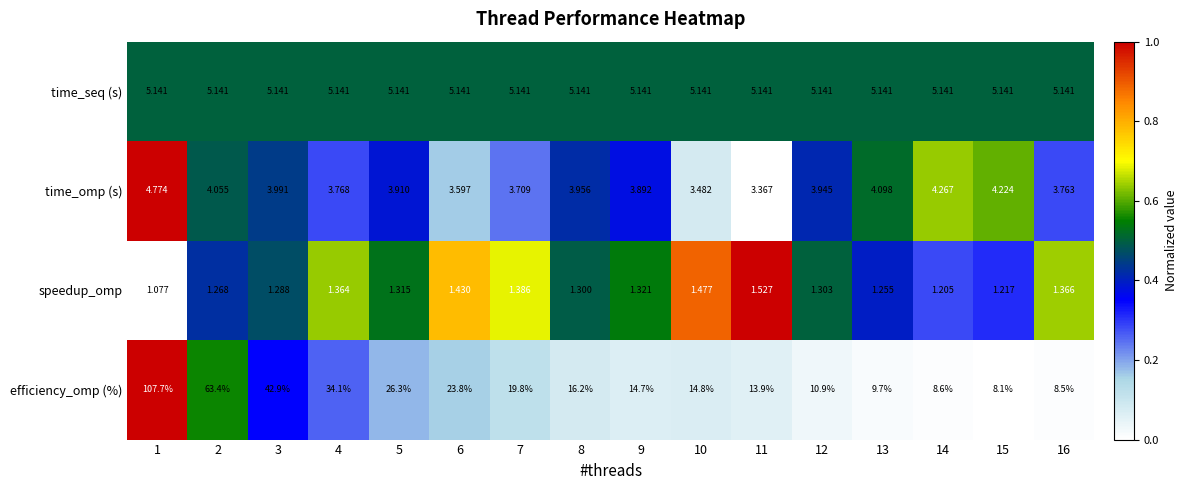

Which series has the largest total across all categories?

efficiency_omp (%)